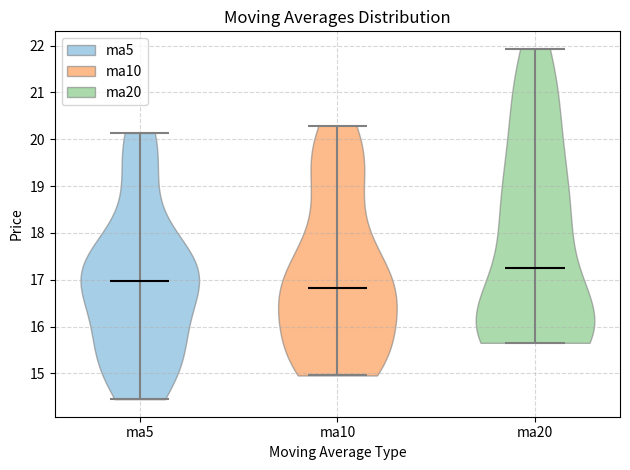

Where does the median line of the violin for ma20 sit on the y-axis? The values are not printed on the chart, so give them approximately, as read against the axis.

17.3